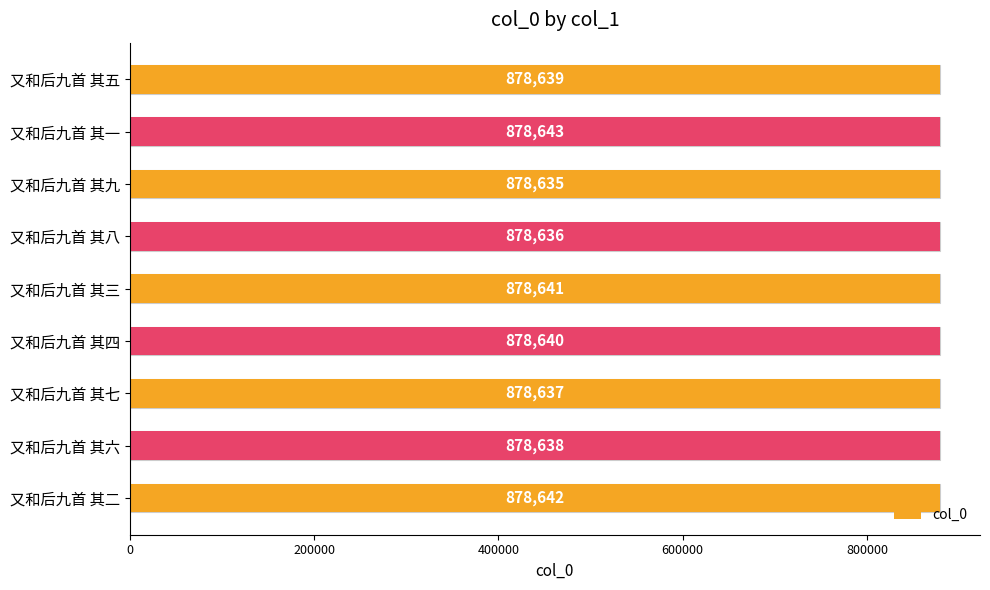

The value at 又和后九首 其六 is 1311283. True or false?

False